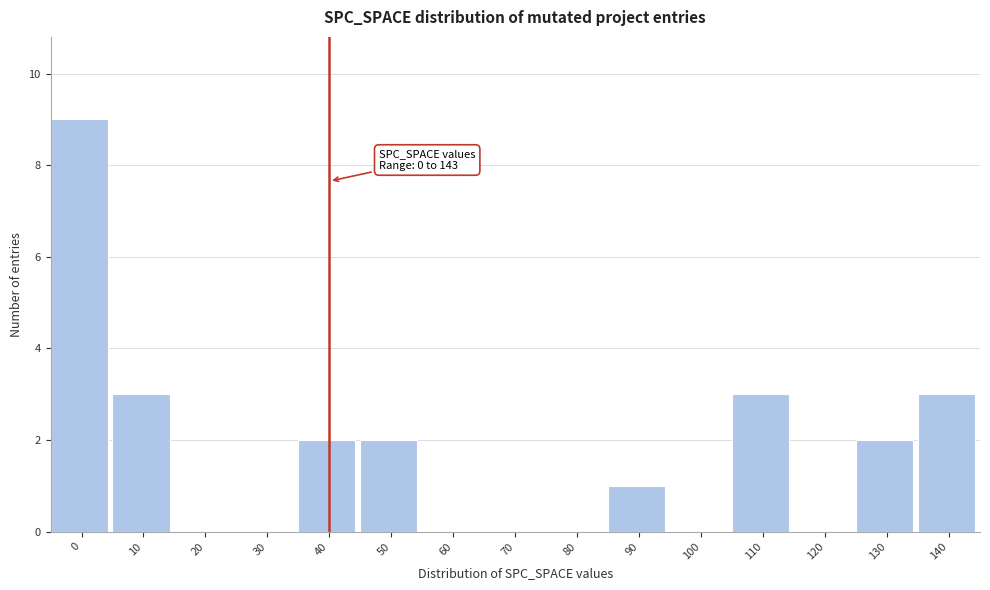

Reading left to right, what are all the values shown in this chart?

0=9	10=3	20=0	30=0	40=2	50=2	60=0	70=0	80=0	90=1	100=0	110=3	120=0	130=2	140=3